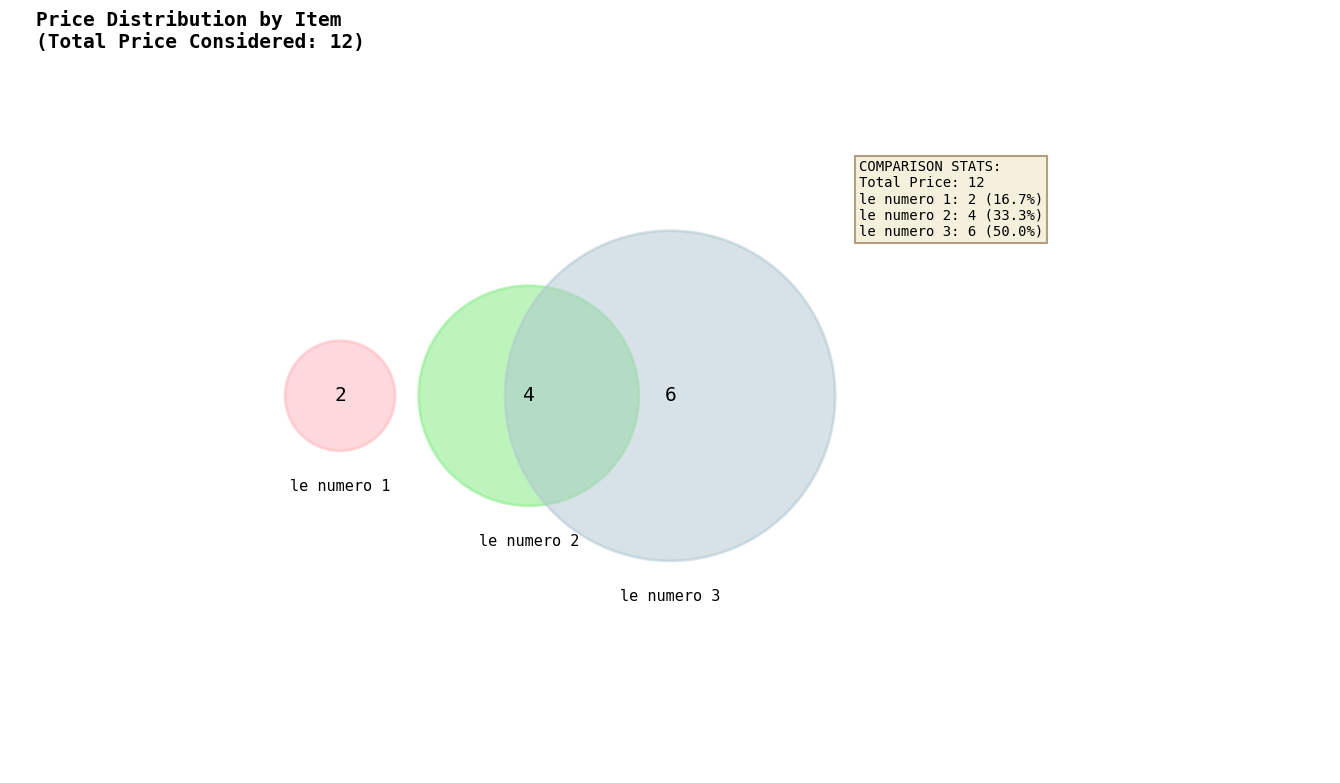

Which slice is the largest?

le numero 3